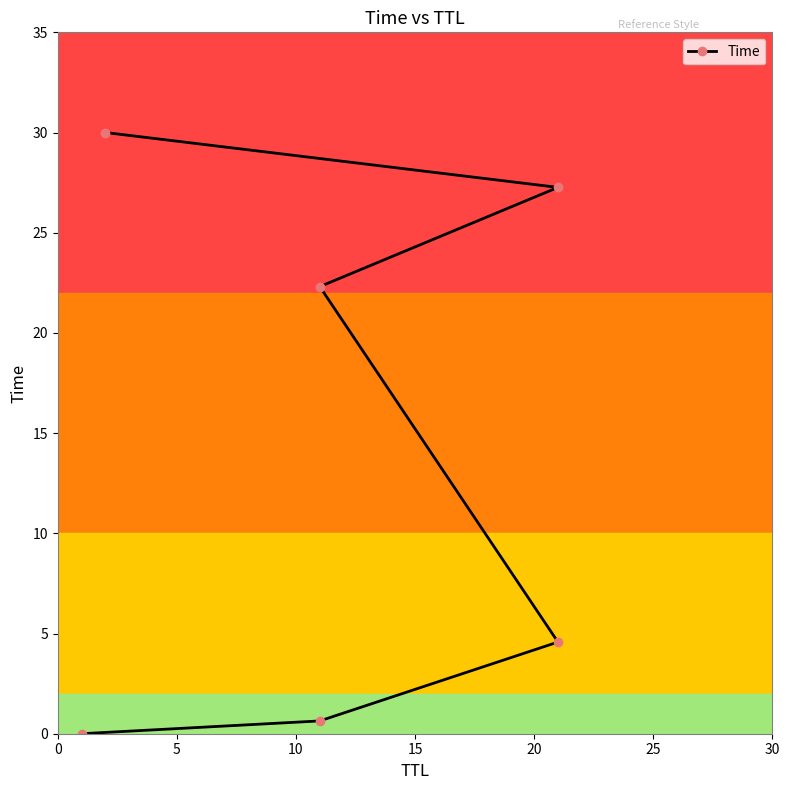

Is this an area chart (filled region under the line)?

No